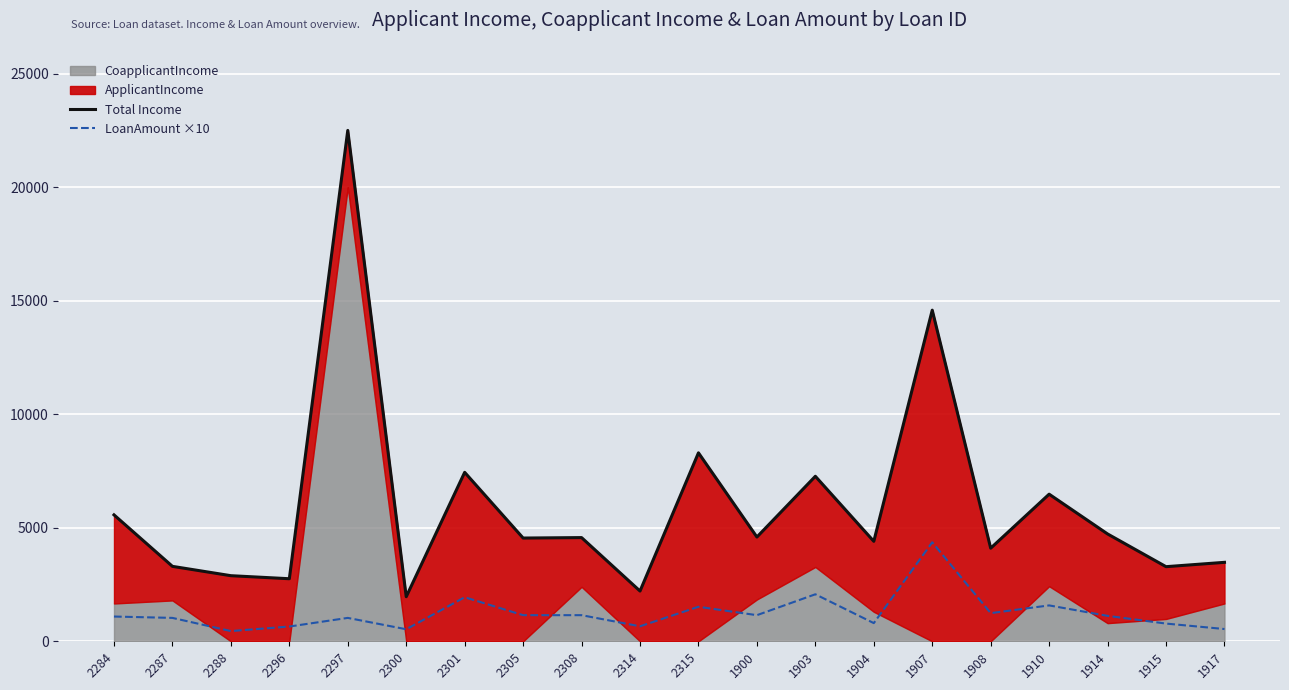

What is the sum of the LoanAmount ×10 values at 2287 and 2305?

2180